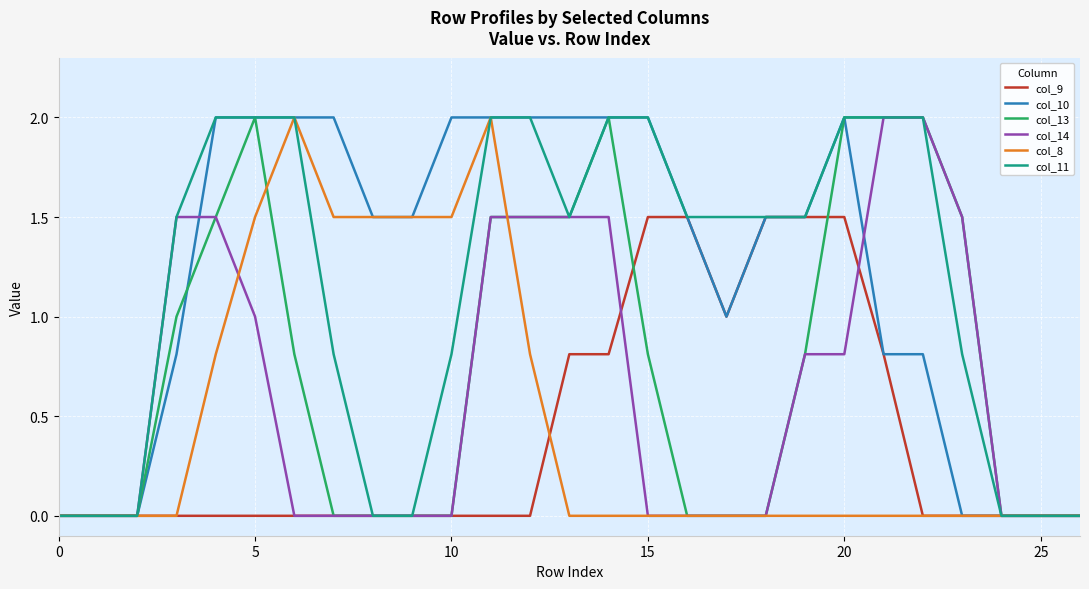

What is the greatest value displayed?

2.0